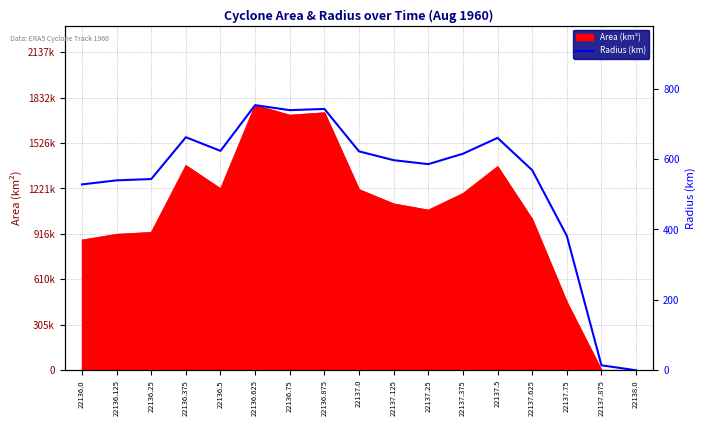

How many data points are less than 596?

8